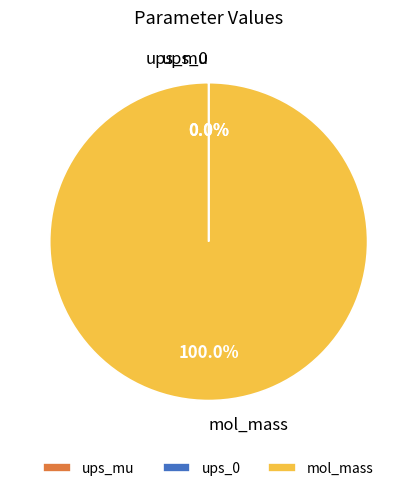

Is there any slice that represents more than half of the pie?

Yes